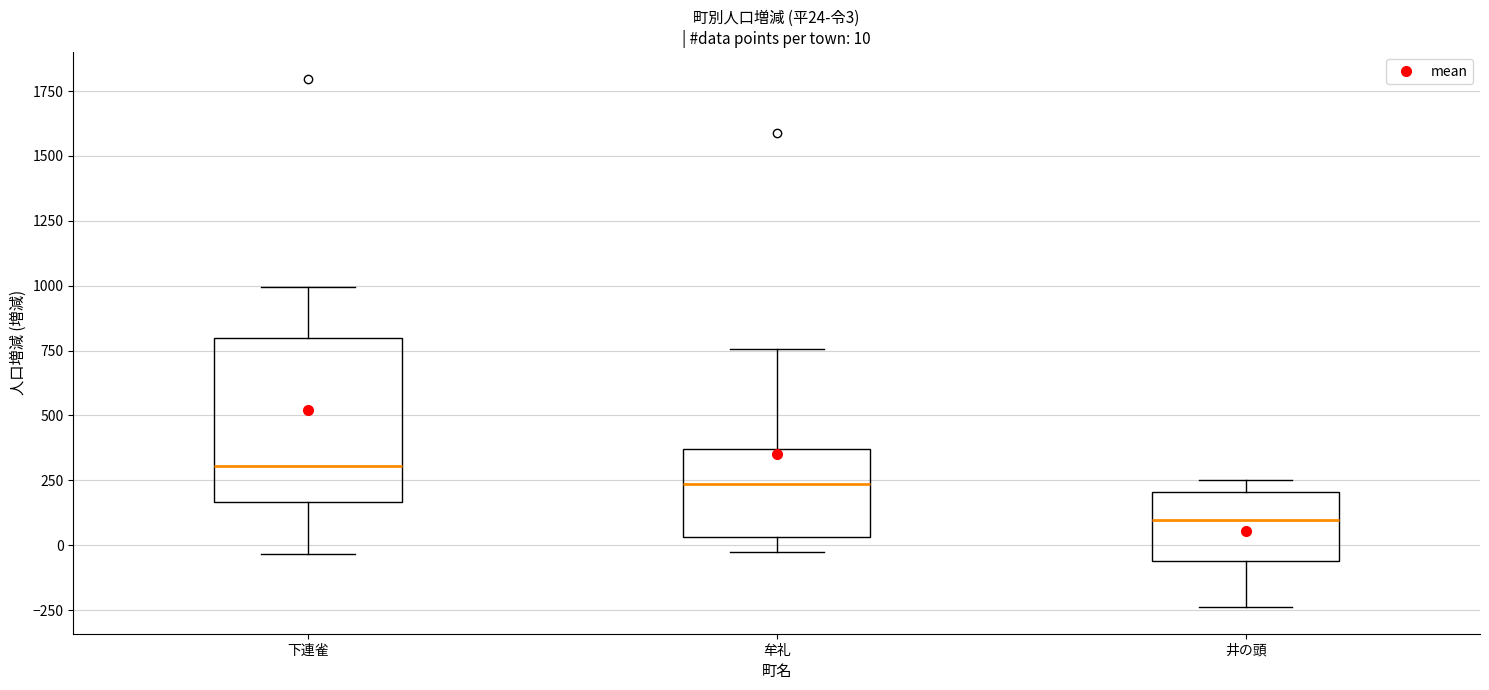

Which box has the highest median line?

下連雀